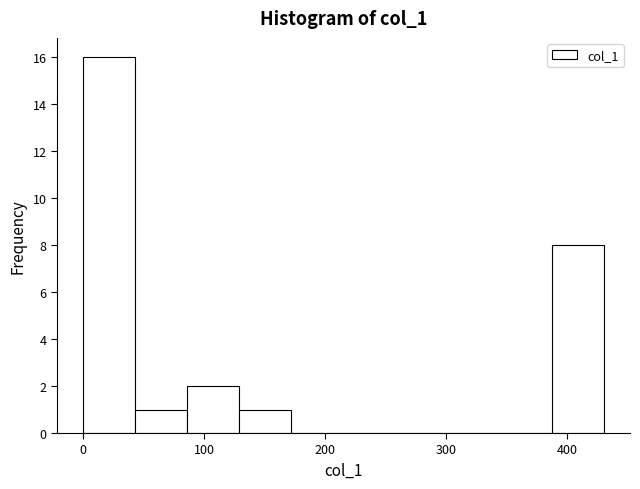

What is the height of the bar covering 90 to 130 on the x-axis? Neither the bar edges nor the heights are printed on the chart, so give them approximately, as read against the axes.

2